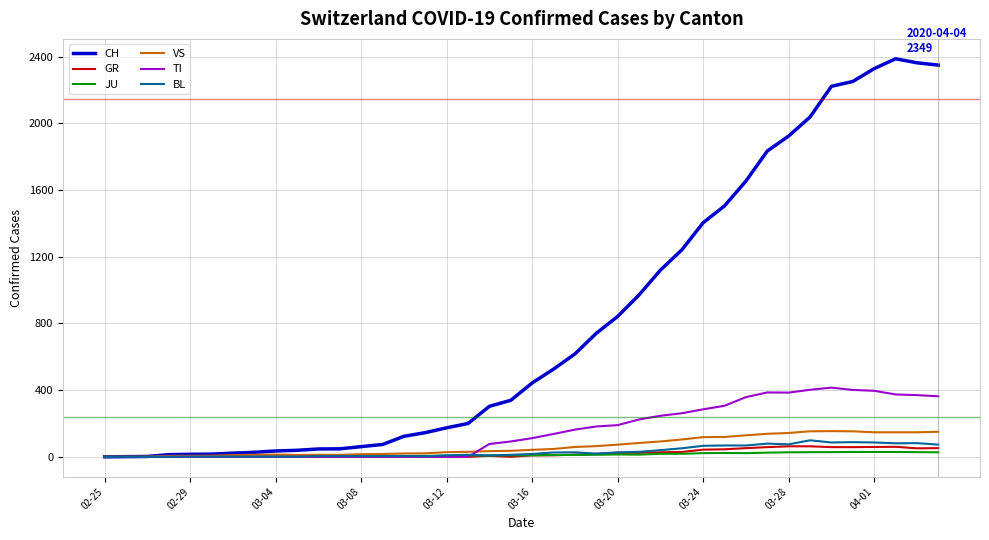

Which series has the largest range (max minus min)?

CH